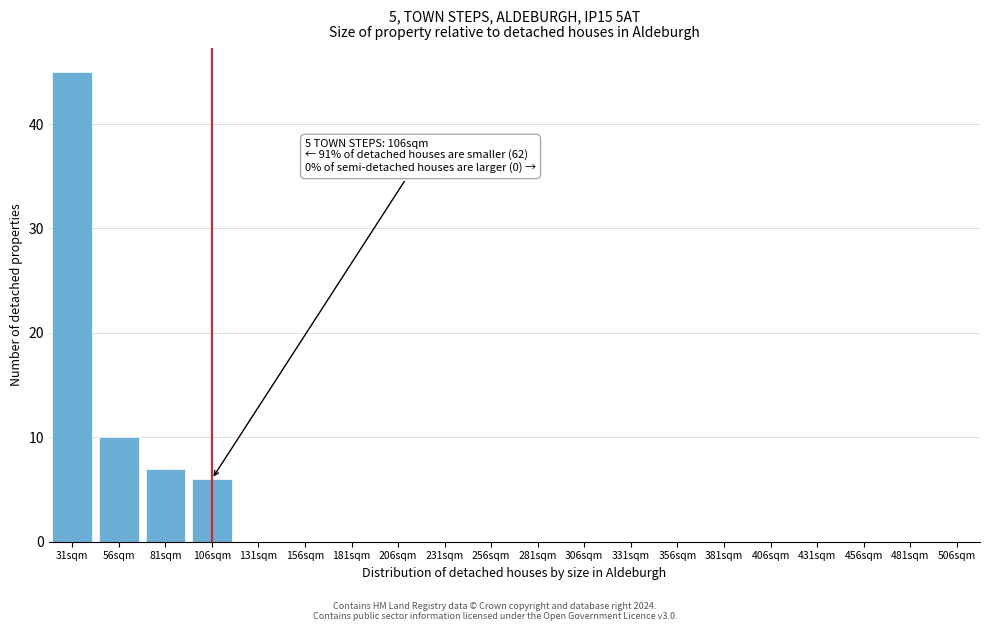

Reading left to right, what are all the values shown in this chart?

31sqm=45	56sqm=10	81sqm=7	106sqm=6	131sqm=0	156sqm=0	181sqm=0	206sqm=0	231sqm=0	256sqm=0	281sqm=0	306sqm=0	331sqm=0	356sqm=0	381sqm=0	406sqm=0	431sqm=0	456sqm=0	481sqm=0	506sqm=0